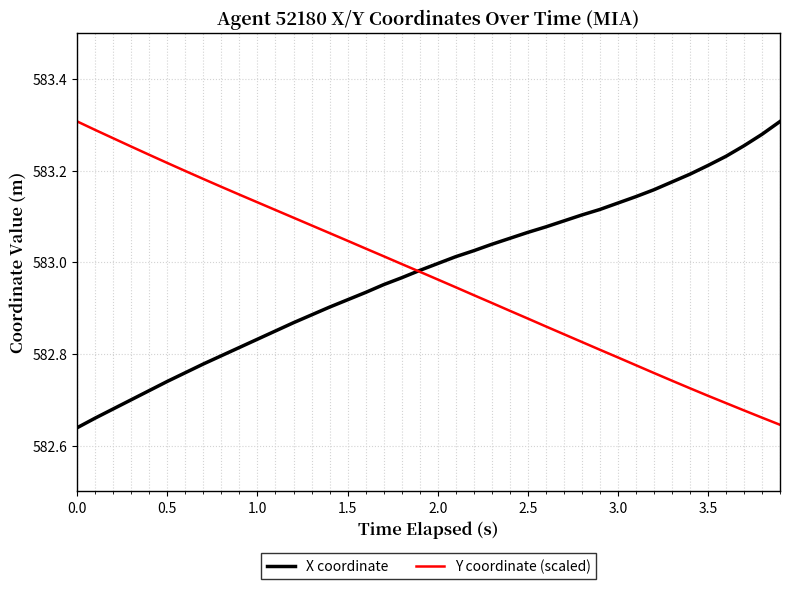

The value of X coordinate at 2.0 is 583.0. True or false?

True